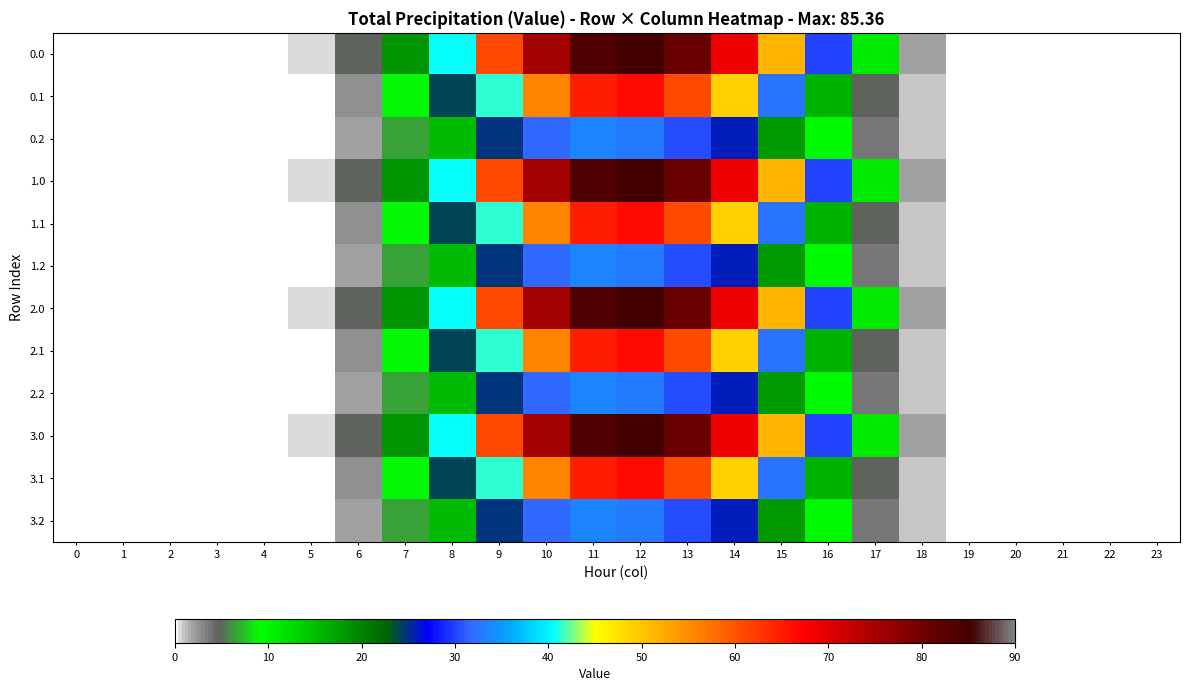

Reading left to right, transcribe all the data shown in this chart.

0.0: 0=0.0	1=0.0	2=0.0	3=0.0	4=0.0	5=0.5	6=4.9	7=18.4	8=40.6	9=60.9	10=75.5	11=84.0	12=85.4	13=80.6	14=68.8	15=51.7	16=30.1	17=10.9	18=2.1	19=0.0	20=0.0	21=0.0	22=0.0	23=0.0
0.1: 0=0.0	1=0.0	2=0.0	3=0.0	4=0.0	5=0.3	6=2.5	7=8.8	8=24.2	9=41.3	10=55.6	11=64.9	12=66.6	13=60.9	14=48.9	15=32.7	16=15.9	17=4.8	18=1.0	19=0.0	20=0.0	21=0.0	22=0.0	23=0.0
0.2: 0=0.0	1=0.0	2=0.0	3=0.0	4=0.0	5=0.2	6=1.9	7=6.5	8=15.2	9=24.9	10=31.9	11=33.6	12=32.8	13=30.3	14=26.0	15=18.0	16=9.6	17=3.7	18=0.9	19=0.0	20=0.0	21=0.0	22=0.0	23=0.0
1.0: 0=0.0	1=0.0	2=0.0	3=0.0	4=0.0	5=0.5	6=4.9	7=18.4	8=40.6	9=60.9	10=75.5	11=84.0	12=85.4	13=80.6	14=68.8	15=51.7	16=30.1	17=10.9	18=2.1	19=0.0	20=0.0	21=0.0	22=0.0	23=0.0
1.1: 0=0.0	1=0.0	2=0.0	3=0.0	4=0.0	5=0.3	6=2.5	7=8.8	8=24.2	9=41.3	10=55.6	11=64.9	12=66.6	13=60.9	14=48.9	15=32.7	16=15.9	17=4.8	18=1.0	19=0.0	20=0.0	21=0.0	22=0.0	23=0.0
1.2: 0=0.0	1=0.0	2=0.0	3=0.0	4=0.0	5=0.2	6=1.9	7=6.5	8=15.2	9=24.9	10=31.9	11=33.6	12=32.8	13=30.3	14=26.0	15=18.0	16=9.6	17=3.7	18=0.9	19=0.0	20=0.0	21=0.0	22=0.0	23=0.0
2.0: 0=0.0	1=0.0	2=0.0	3=0.0	4=0.0	5=0.5	6=4.9	7=18.4	8=40.6	9=60.9	10=75.5	11=84.0	12=85.4	13=80.6	14=68.8	15=51.7	16=30.1	17=10.9	18=2.1	19=0.0	20=0.0	21=0.0	22=0.0	23=0.0
2.1: 0=0.0	1=0.0	2=0.0	3=0.0	4=0.0	5=0.3	6=2.5	7=8.8	8=24.2	9=41.3	10=55.6	11=64.9	12=66.6	13=60.9	14=48.9	15=32.7	16=15.9	17=4.8	18=1.0	19=0.0	20=0.0	21=0.0	22=0.0	23=0.0
2.2: 0=0.0	1=0.0	2=0.0	3=0.0	4=0.0	5=0.2	6=1.9	7=6.5	8=15.2	9=24.9	10=31.9	11=33.6	12=32.8	13=30.3	14=26.0	15=18.0	16=9.6	17=3.7	18=0.9	19=0.0	20=0.0	21=0.0	22=0.0	23=0.0
3.0: 0=0.0	1=0.0	2=0.0	3=0.0	4=0.0	5=0.5	6=4.9	7=18.4	8=40.6	9=60.9	10=75.5	11=84.0	12=85.4	13=80.6	14=68.8	15=51.7	16=30.1	17=10.9	18=2.1	19=0.0	20=0.0	21=0.0	22=0.0	23=0.0
3.1: 0=0.0	1=0.0	2=0.0	3=0.0	4=0.0	5=0.3	6=2.5	7=8.8	8=24.2	9=41.3	10=55.6	11=64.9	12=66.6	13=60.9	14=48.9	15=32.7	16=15.9	17=4.8	18=1.0	19=0.0	20=0.0	21=0.0	22=0.0	23=0.0
3.2: 0=0.0	1=0.0	2=0.0	3=0.0	4=0.0	5=0.2	6=1.9	7=6.5	8=15.2	9=24.9	10=31.9	11=33.6	12=32.8	13=30.3	14=26.0	15=18.0	16=9.6	17=3.7	18=0.9	19=0.0	20=0.0	21=0.0	22=0.0	23=0.0